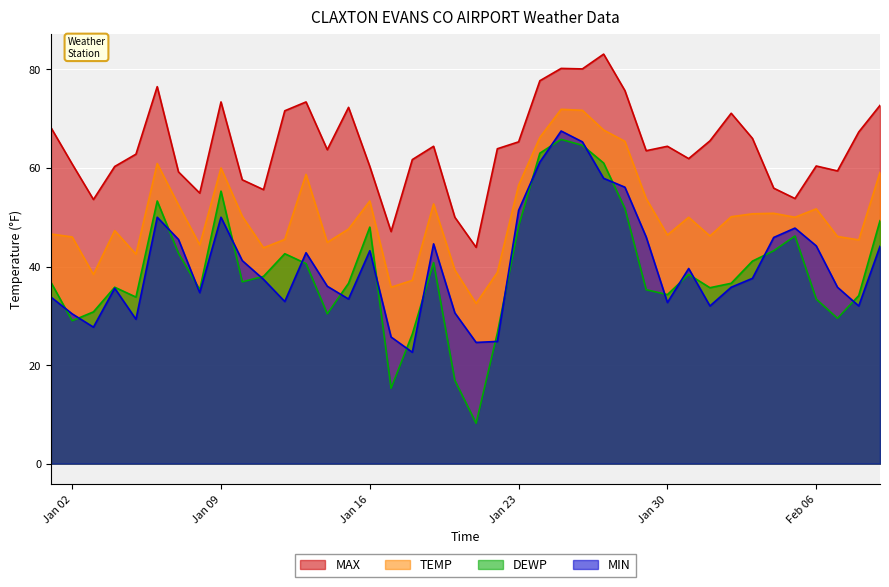

True or false: MAX has a value of 95.8 at 2024-01-29.

False